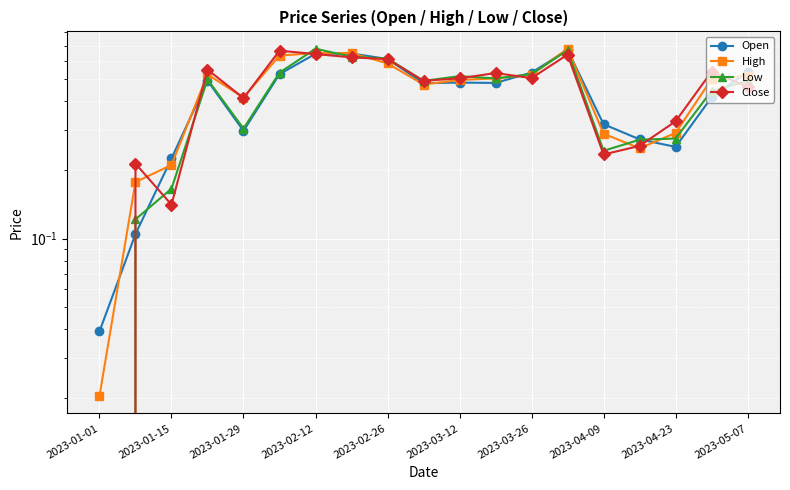

At 2023-04-23, list the series in order from smallest to largest.

Open, Low, High, Close